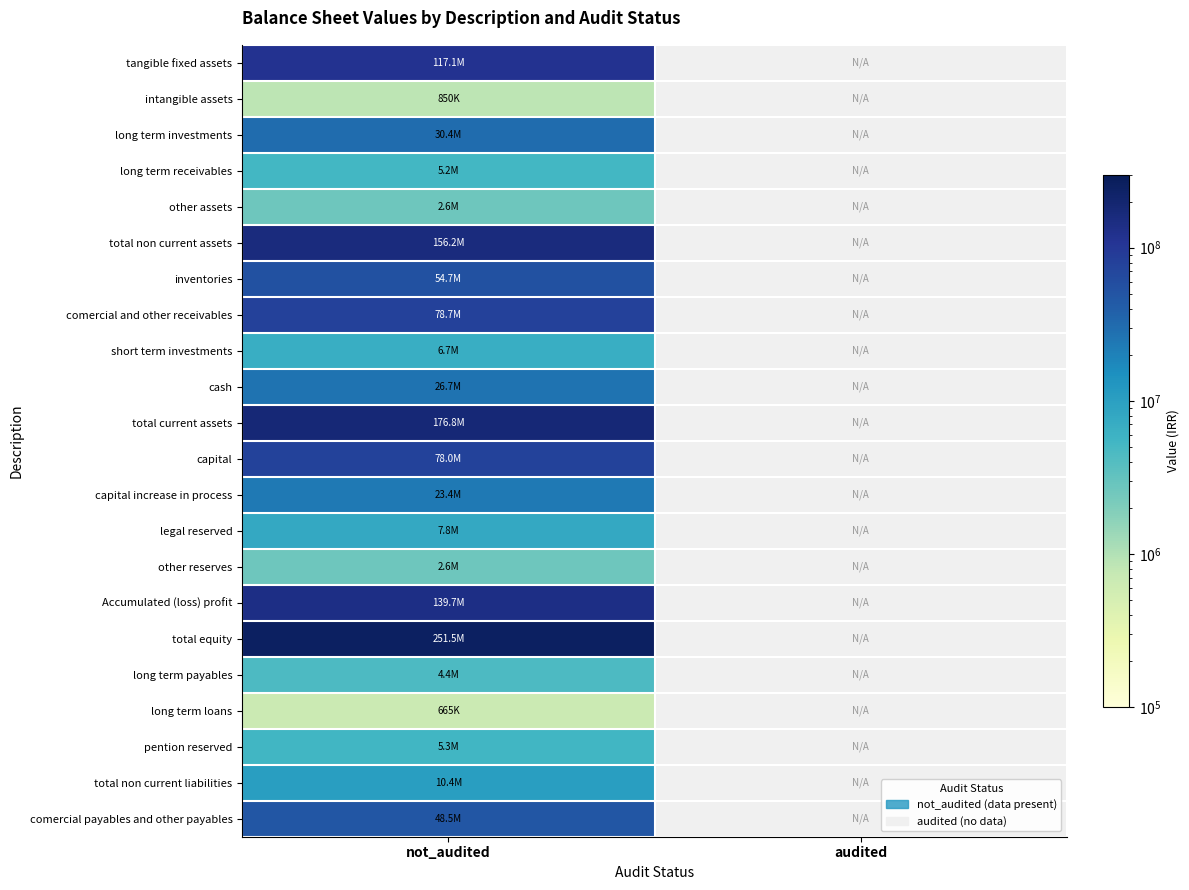

How many positive values does the comercial and other receivables series have?

1